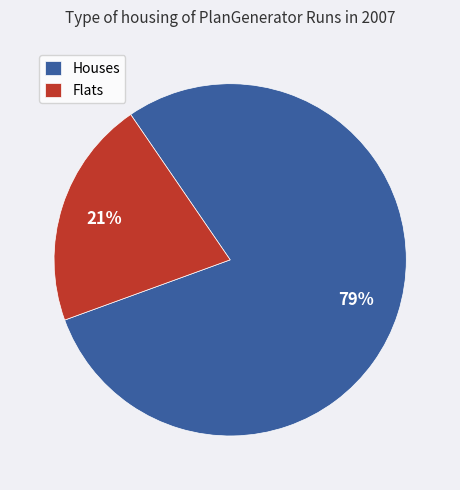

How many slices are in this pie chart?

2